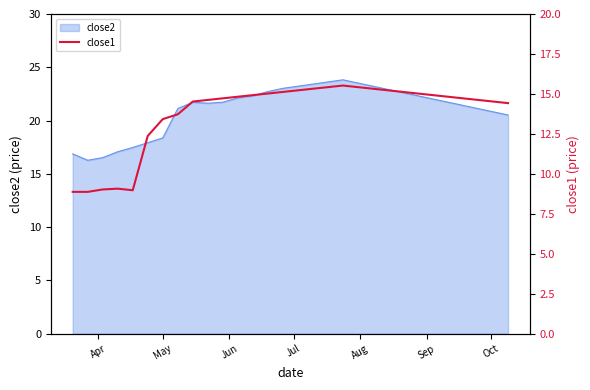

What is the minimum value for close2?

16.3